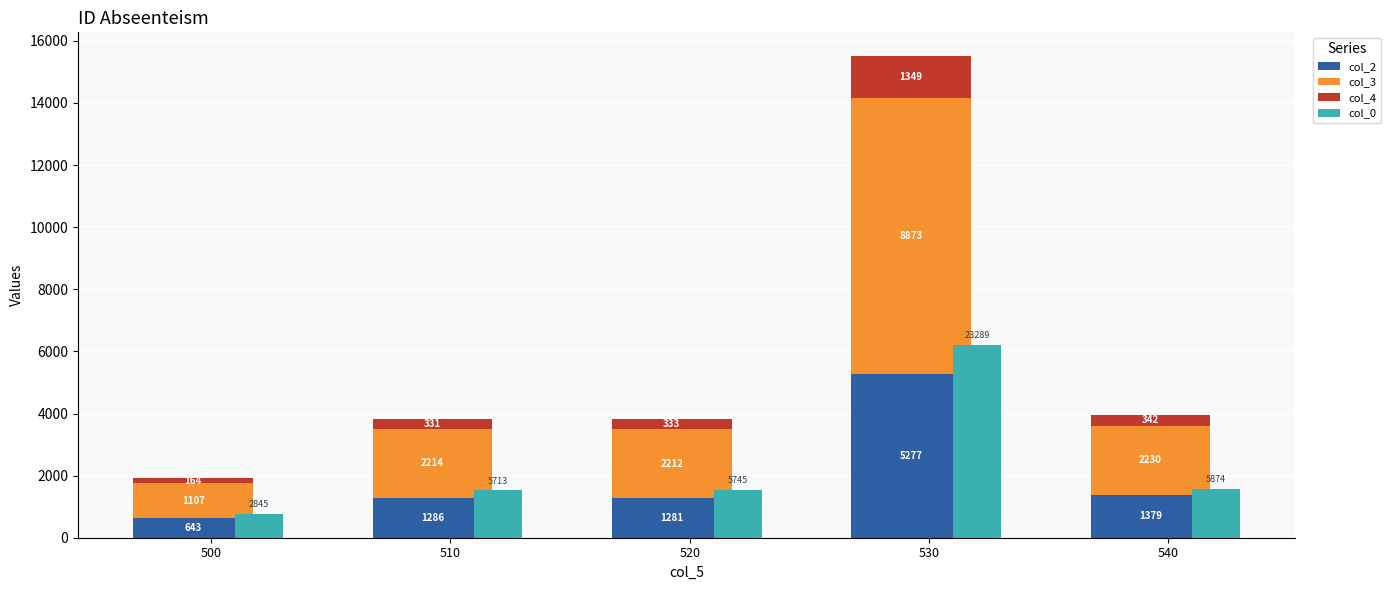

What is the approximate value of col_2 at 510?

1286.0